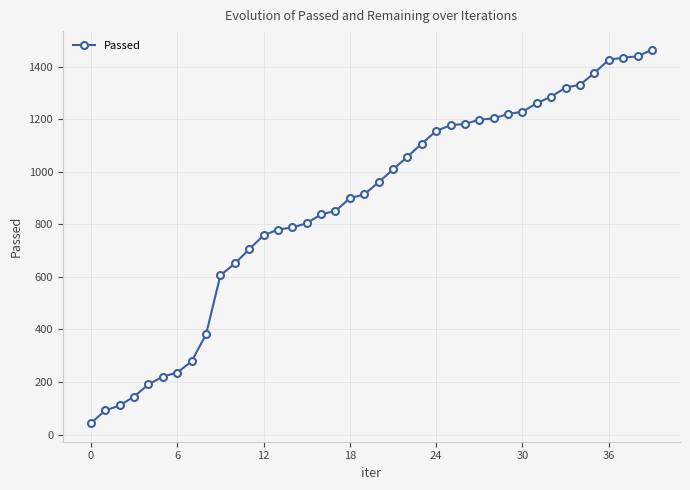

What is the maximum value shown in the chart?

1464